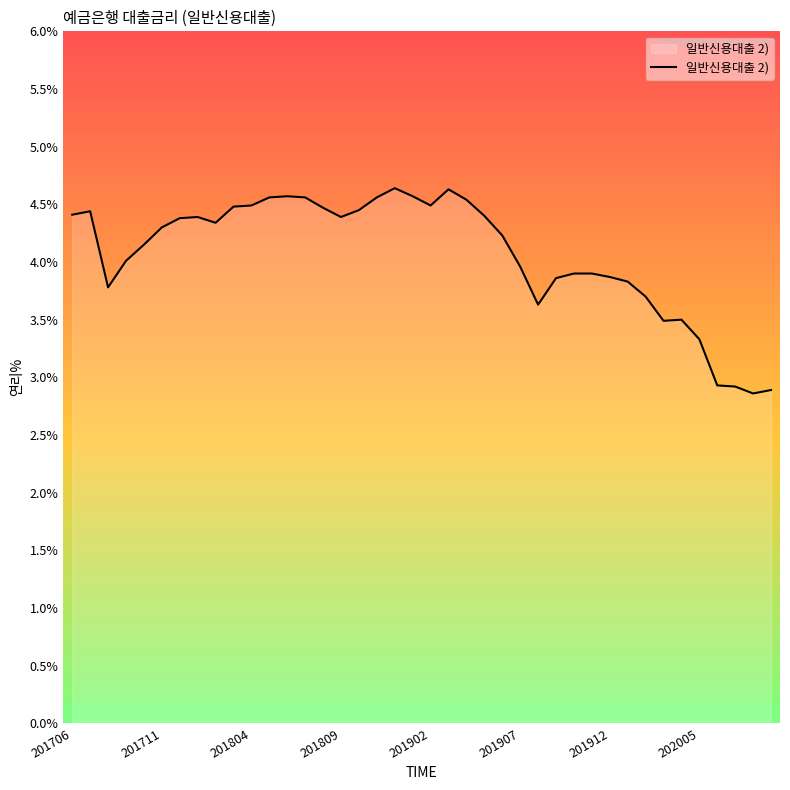

What is the maximum value shown in the chart?

4.6